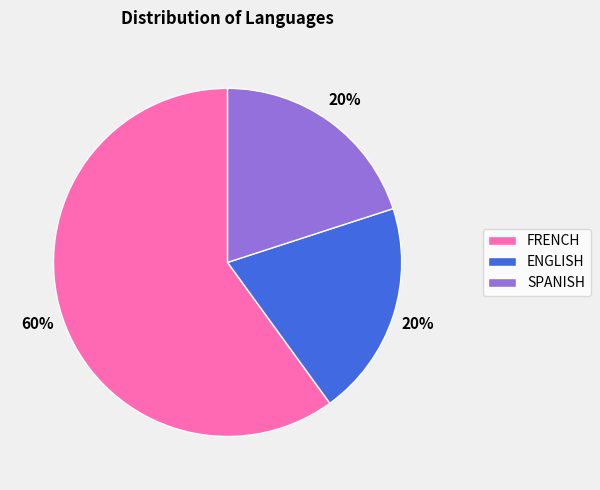

Which has a higher value, FRENCH or SPANISH?

FRENCH